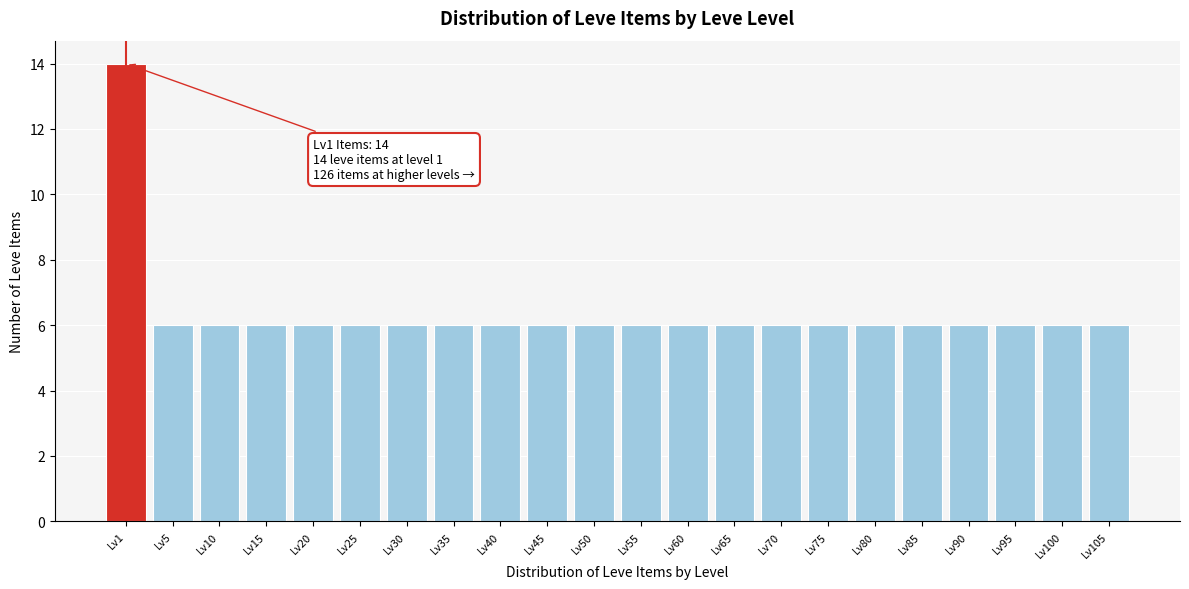

Reading left to right, transcribe all the data shown in this chart.

Lv1=14	Lv5=6	Lv10=6	Lv15=6	Lv20=6	Lv25=6	Lv30=6	Lv35=6	Lv40=6	Lv45=6	Lv50=6	Lv55=6	Lv60=6	Lv65=6	Lv70=6	Lv75=6	Lv80=6	Lv85=6	Lv90=6	Lv95=6	Lv100=6	Lv105=6